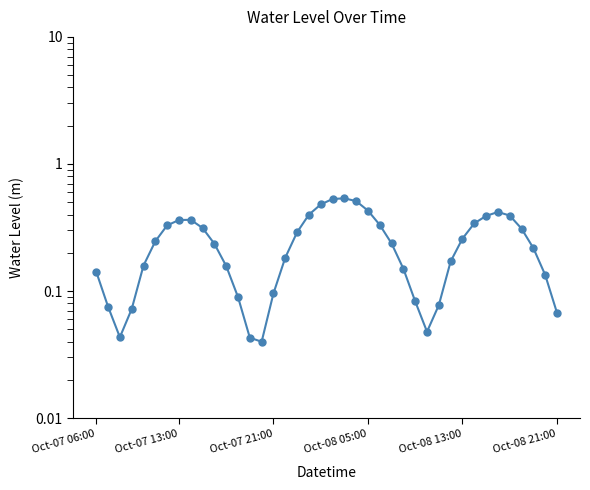

Is this an area chart (filled region under the line)?

No